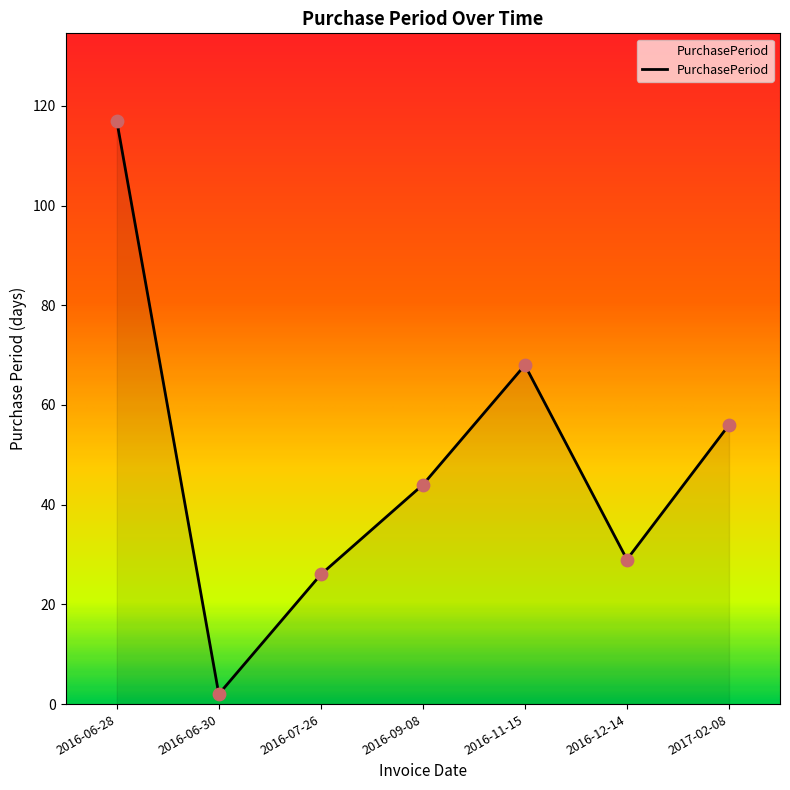

What is the ratio of the value at 2016-09-08 to the value at 2016-06-30?

22.0